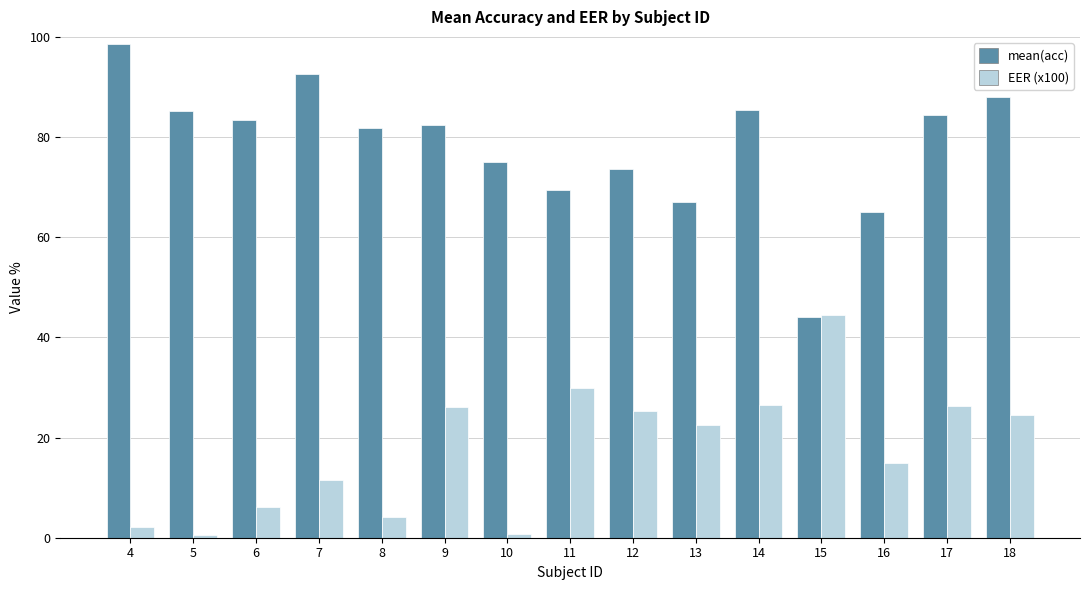

What is the total value across all series at 11?

99.2